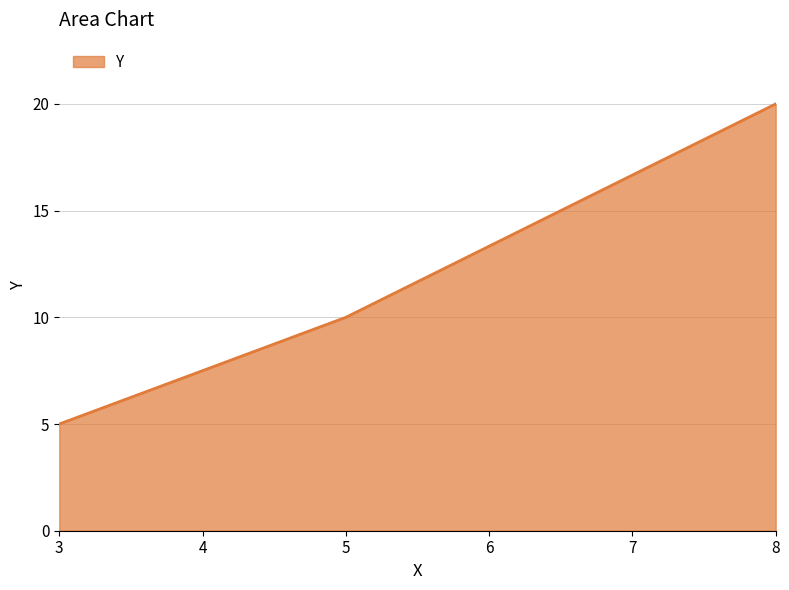

Rank the categories by value from highest to lowest.

8, 5, 3